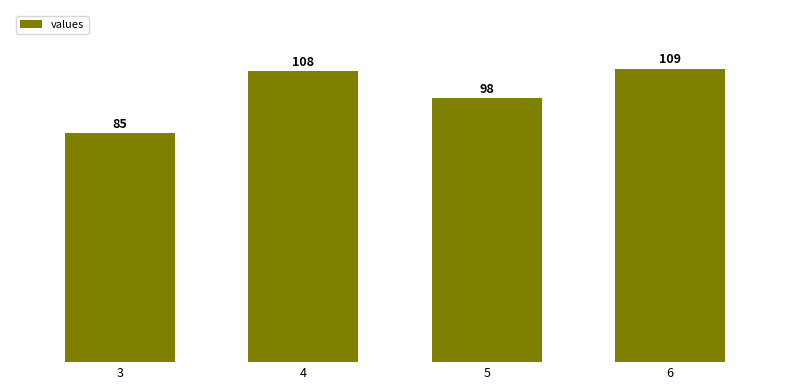

At which category does the chart reach its peak across all series?

6